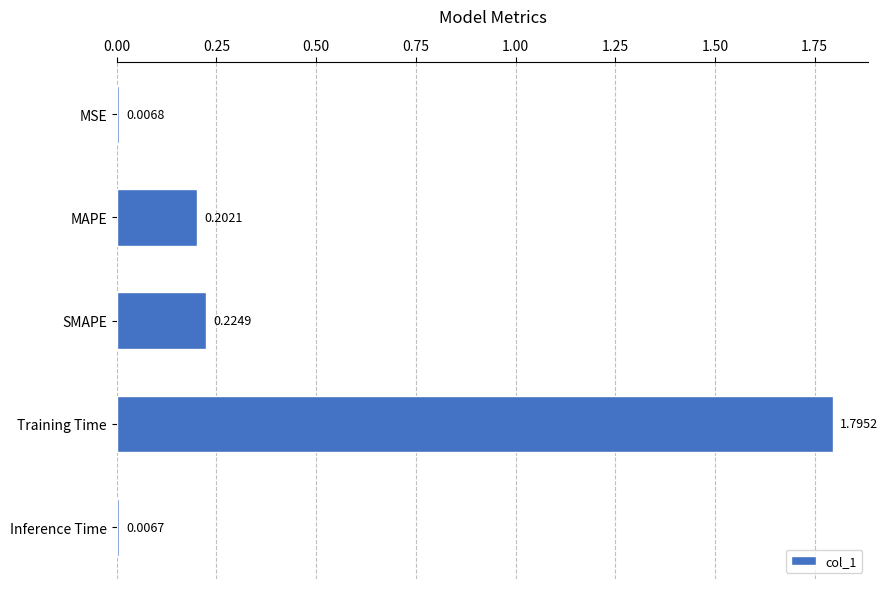

List the labels in order of value, largest first.

Training Time, SMAPE, MAPE, MSE, Inference Time